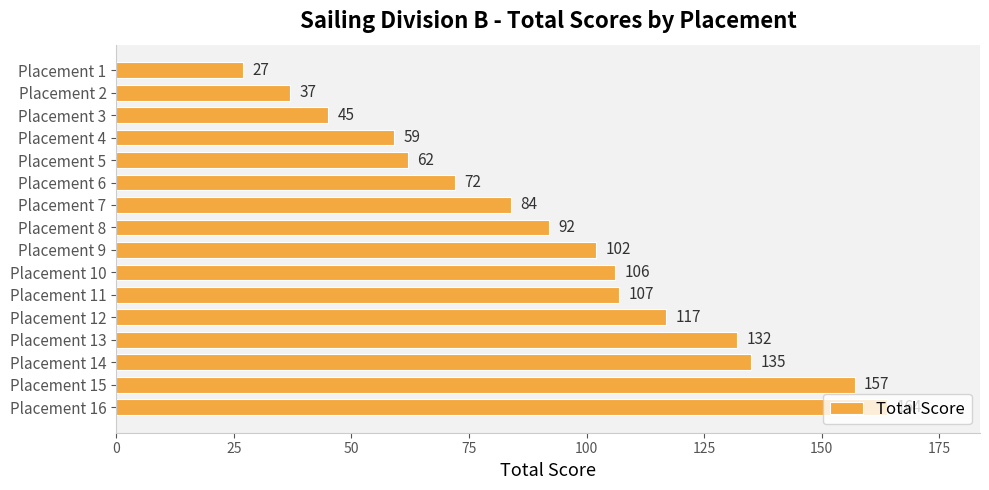

What is the difference between the values at Placement 6 and Placement 15?

85